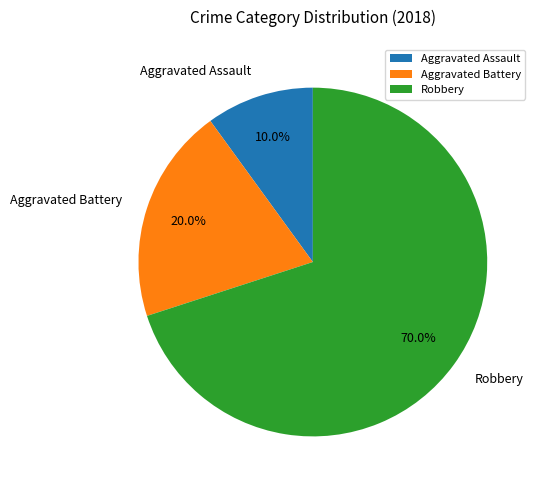

Rank the categories by value from highest to lowest.

Robbery, Aggravated Battery, Aggravated Assault